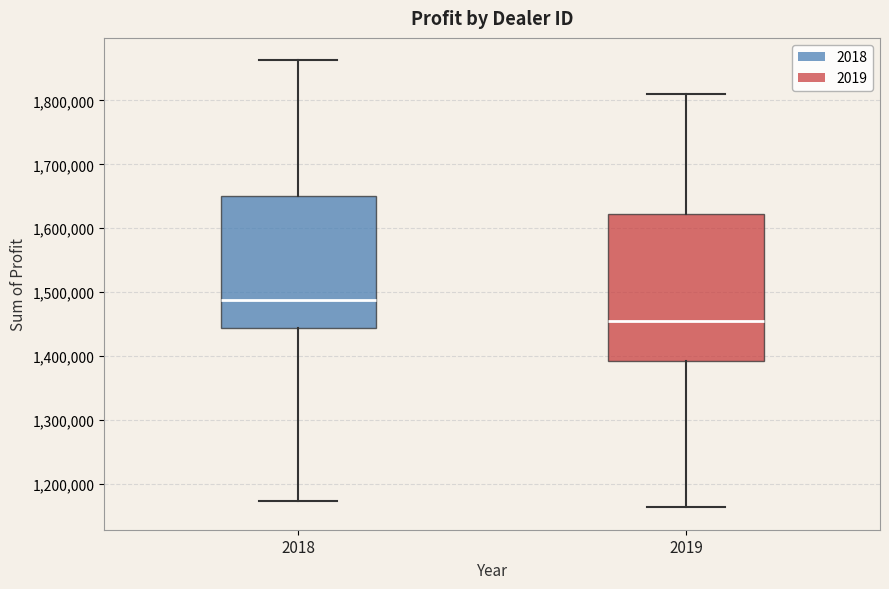

Which box is the tallest, from its lower edge to its upper edge?

2019